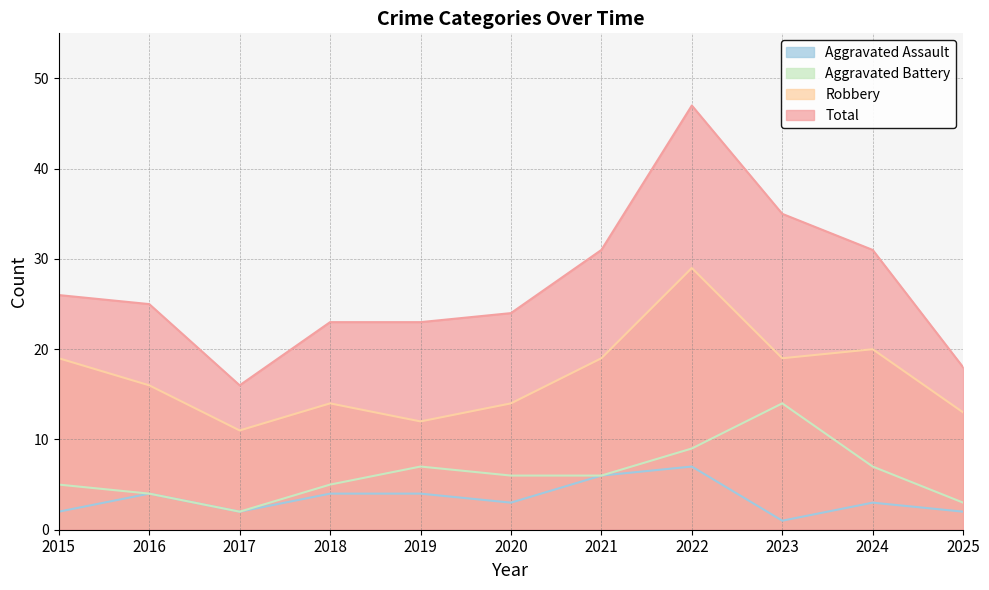

True or false: Aggravated Assault and Robbery intersect in this chart.

False